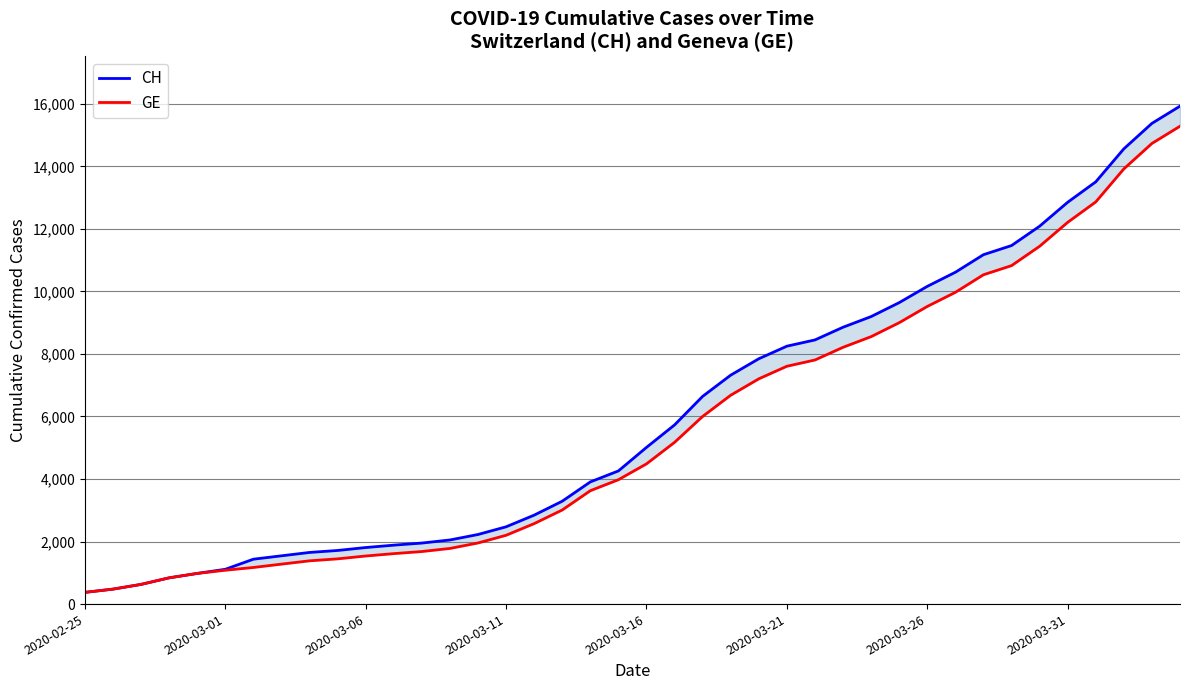

Count the number of data series in this chart.

2